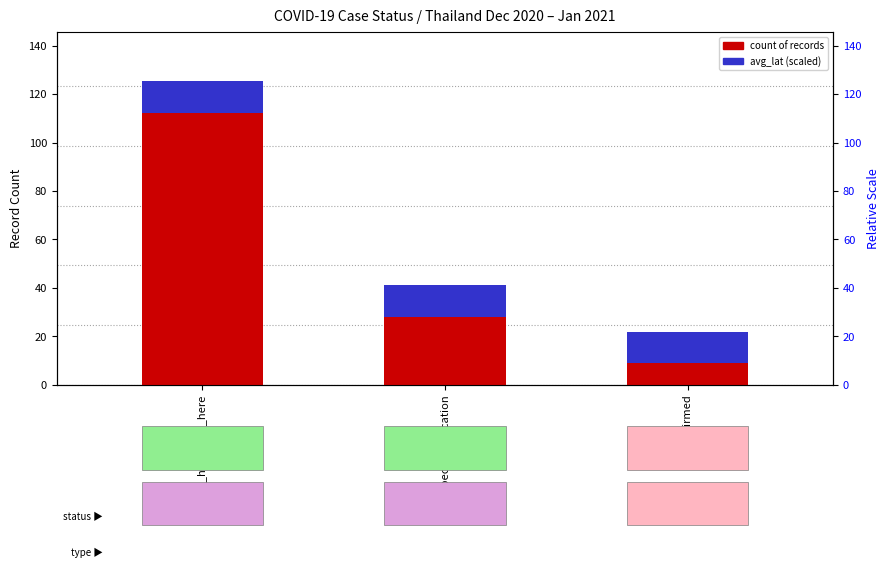

Is it true that count equals 9.0 at confirmed?

True